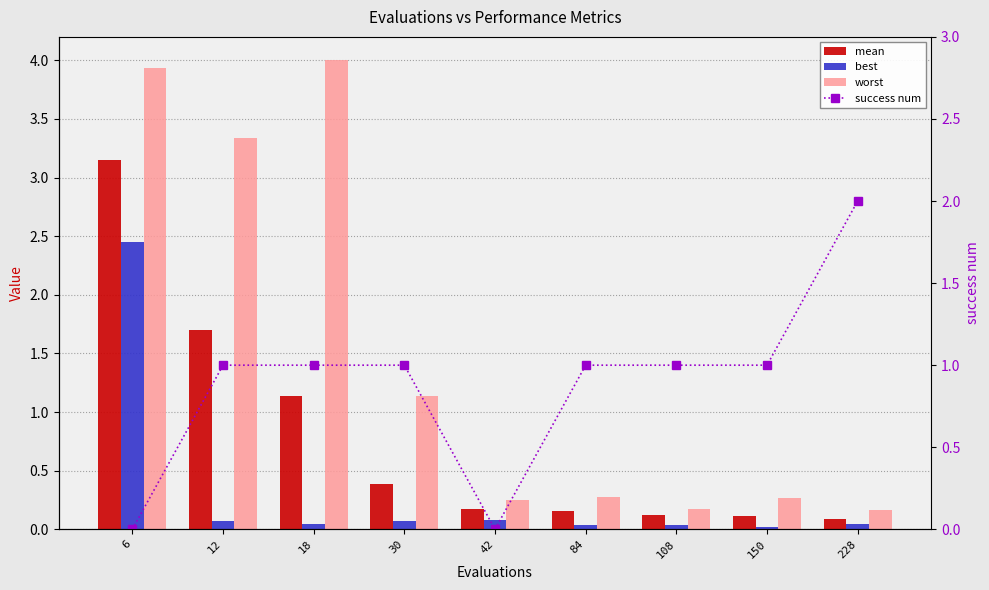

Rank the series at 12 from lowest to highest value.

best, success num, mean, worst